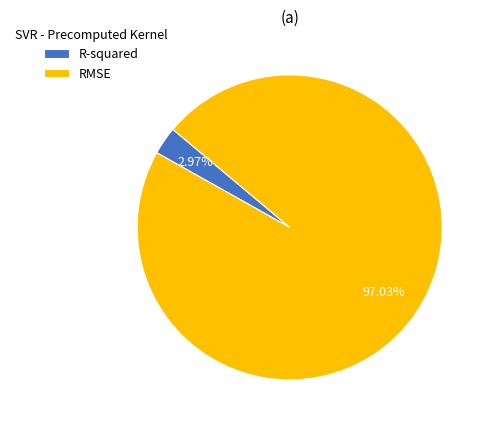

To the nearest percent, what is the average slice percentage?

50%